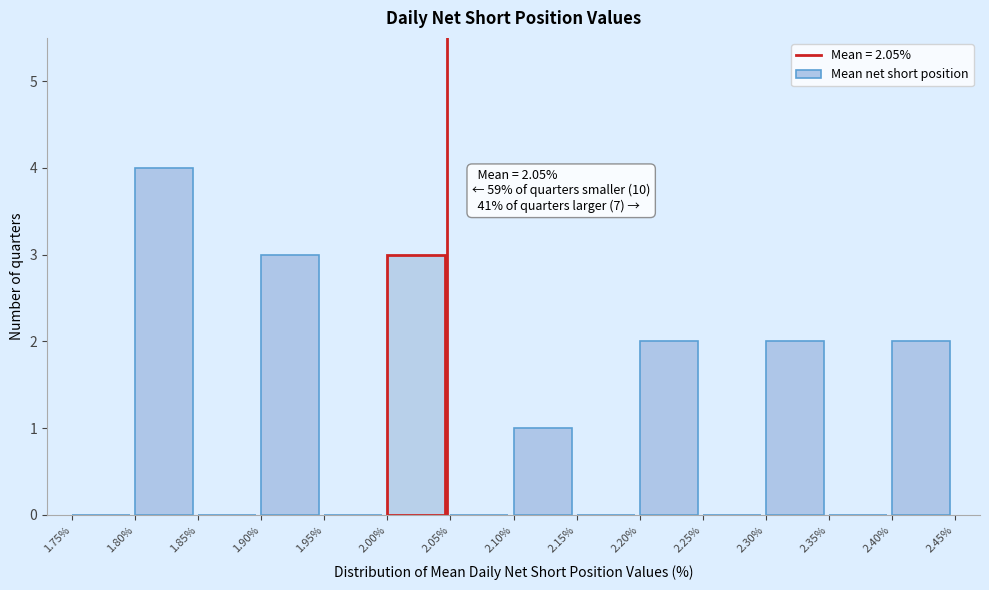

Which range on the x-axis has the tallest bar?

1.80% to 1.85%